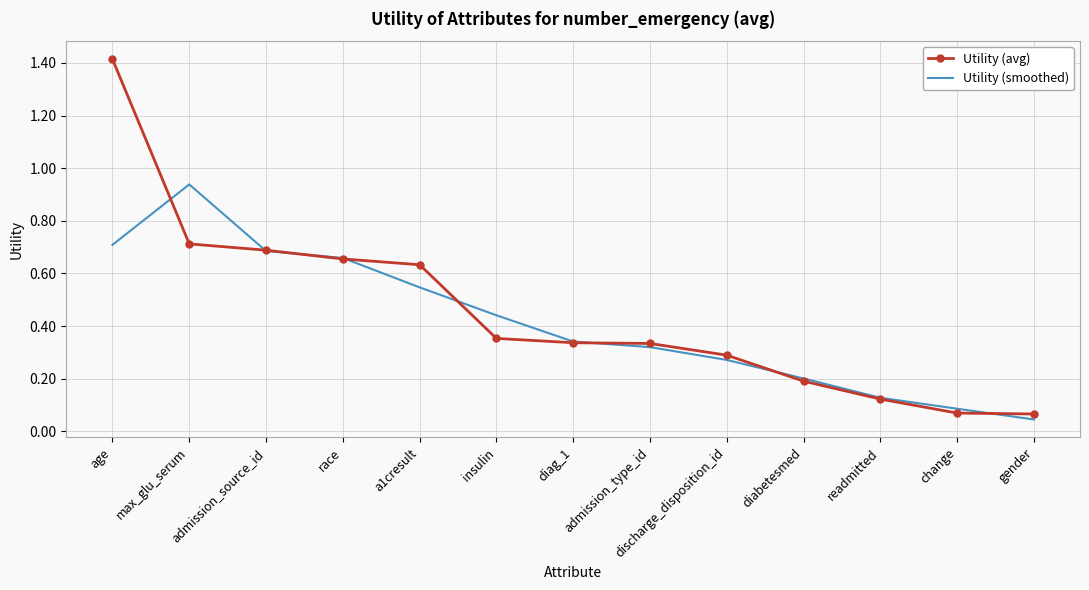

What position from the left is a1cresult?

5